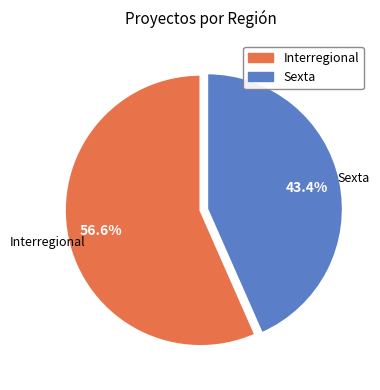

To the nearest percent, what is the combined percentage of Sexta and Interregional?

100%